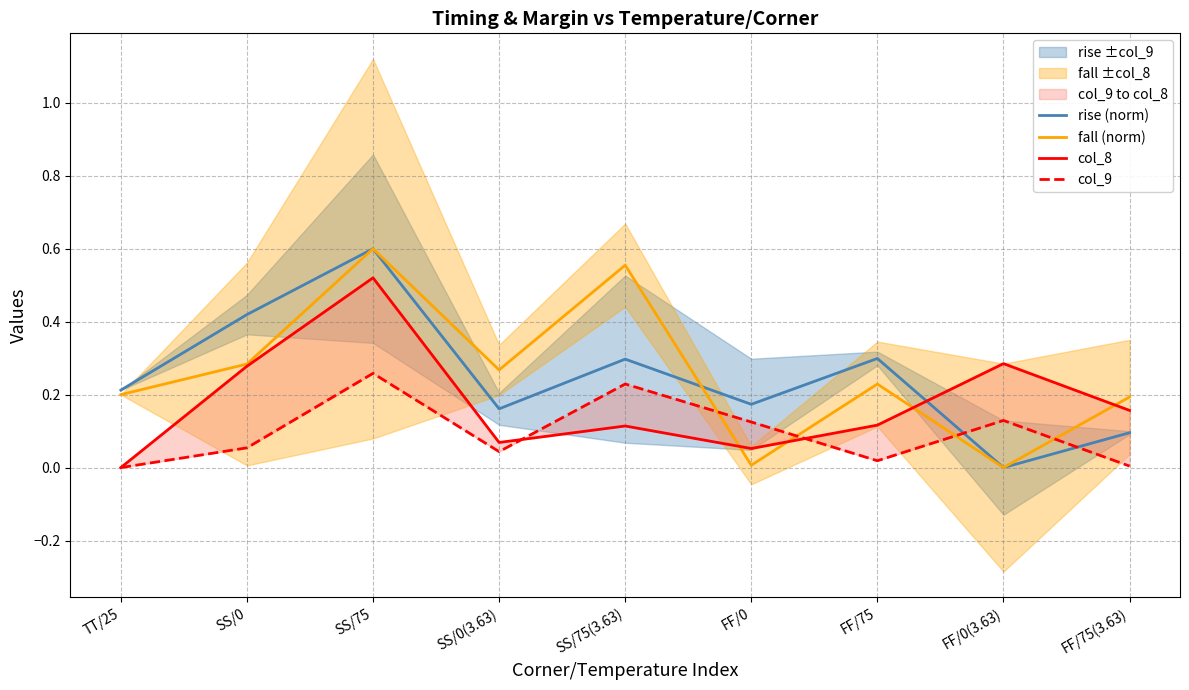

At which category is the sum across all series the highest?

SS/75